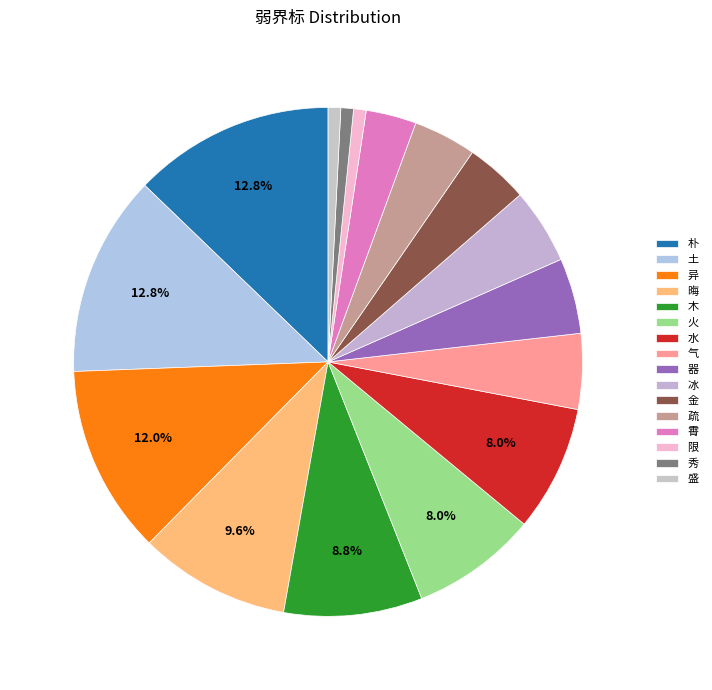

Between 气 and 土, which is larger?

土